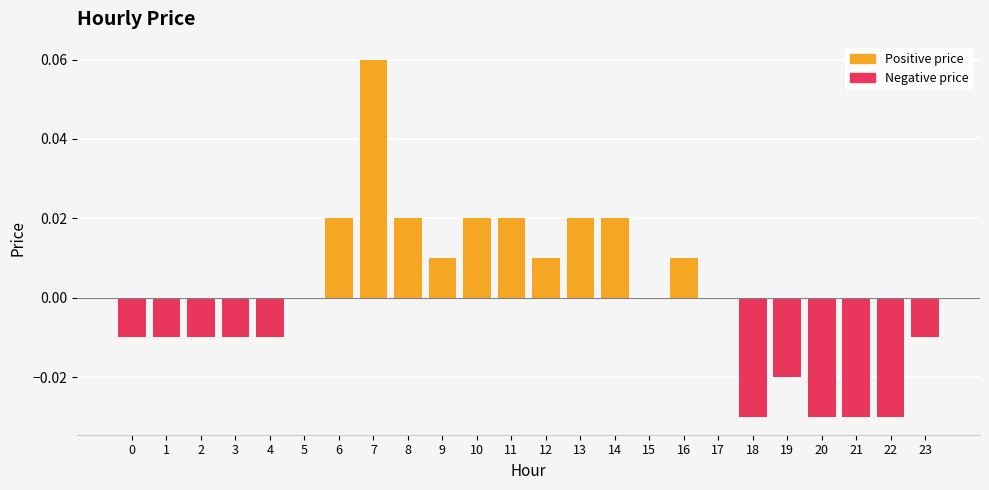

Is the value of Negative price at 17 greater than the value of Positive price at 1?

No